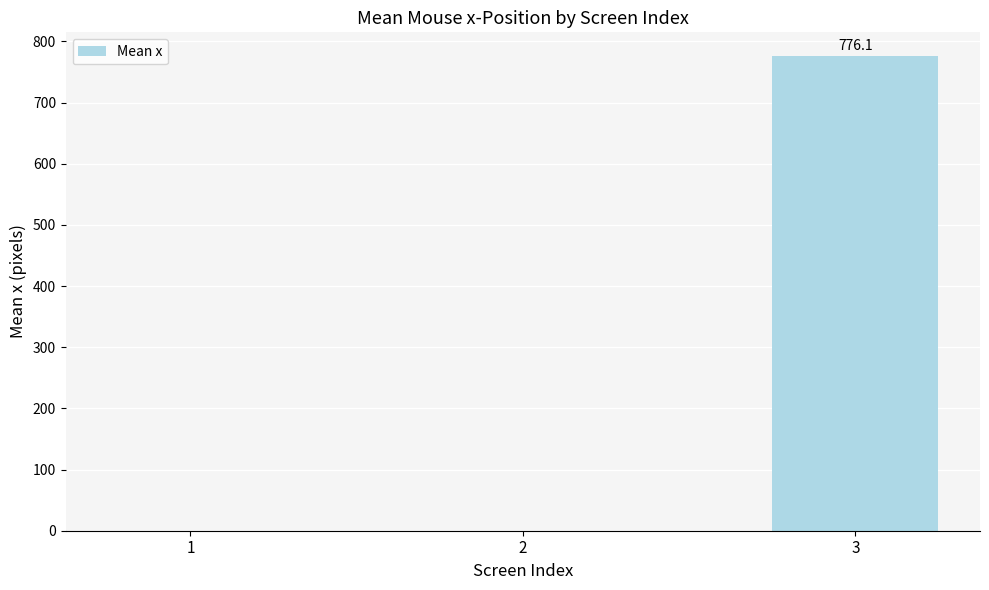

What is the difference between the values at 3 and 1?

776.1